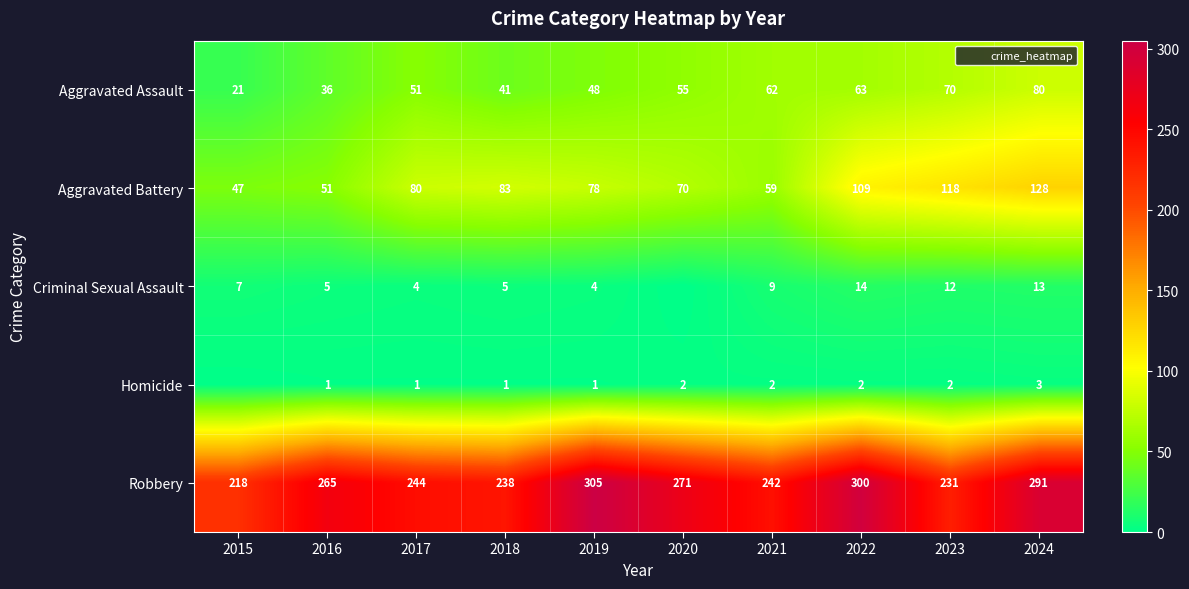

Which series has the largest total across all categories?

Robbery